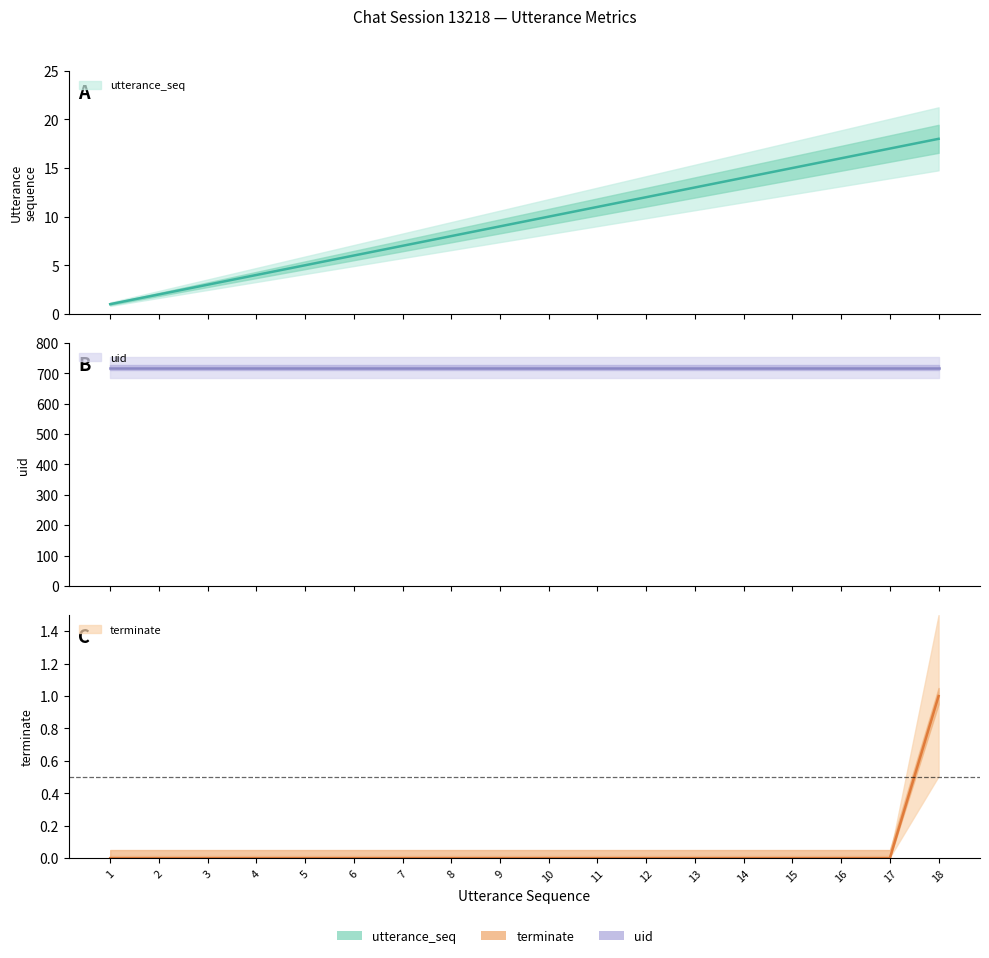

True or false: terminate and utterance_seq cross at least once.

False